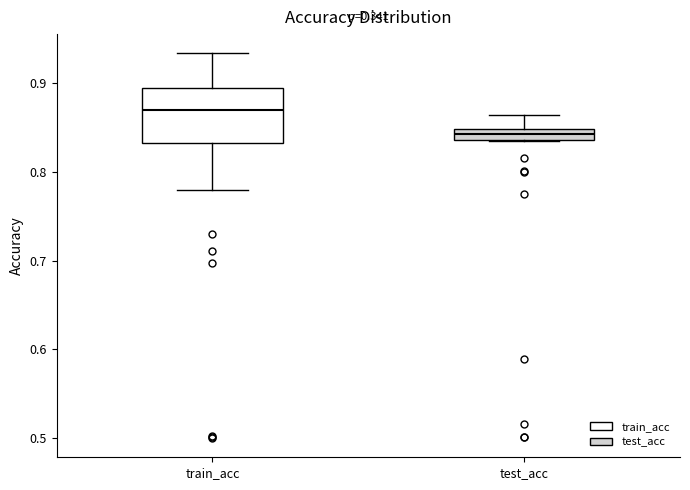

Where does the upper whisker of the box for test_acc end on the y-axis? The values are not printed on the chart, so give them approximately, as read against the axis.

0.86